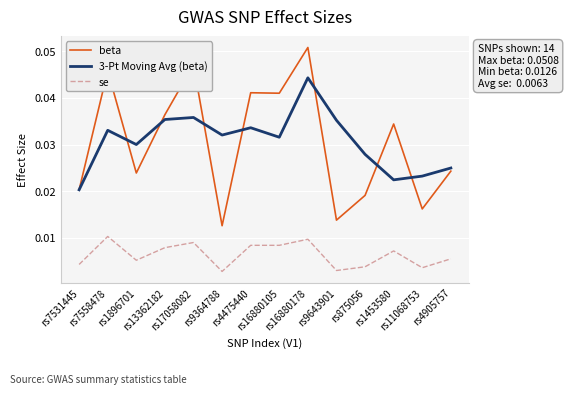

Which series ends up on top after the final intersection of beta and 3-Pt Moving Avg (beta)?

3-Pt Moving Avg (beta)